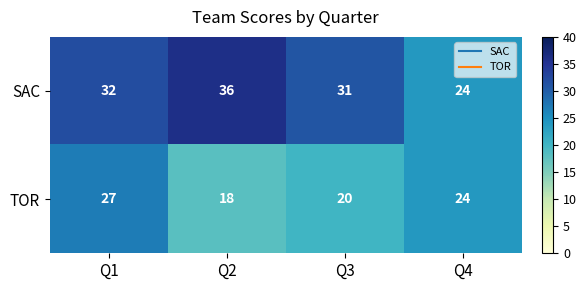

Between Q3 and Q4, which series saw the biggest shift?

SAC